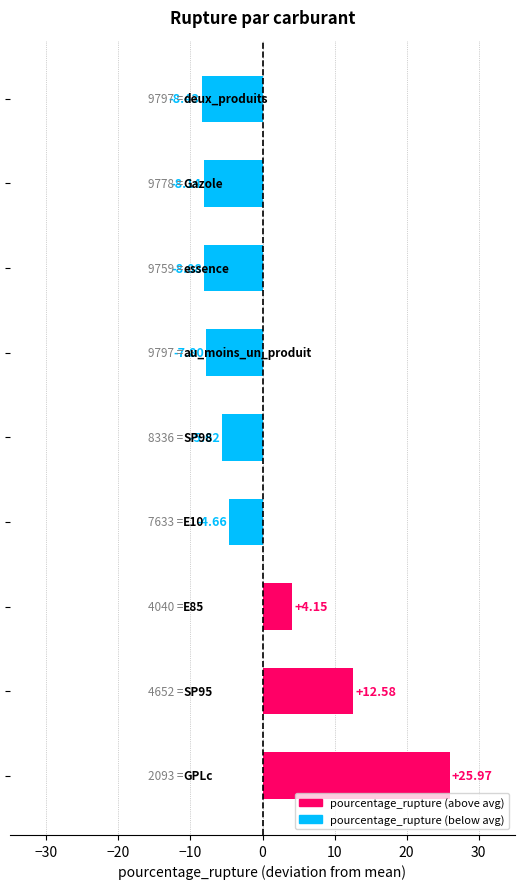

What is the difference between the maximum and minimum values?

34.4